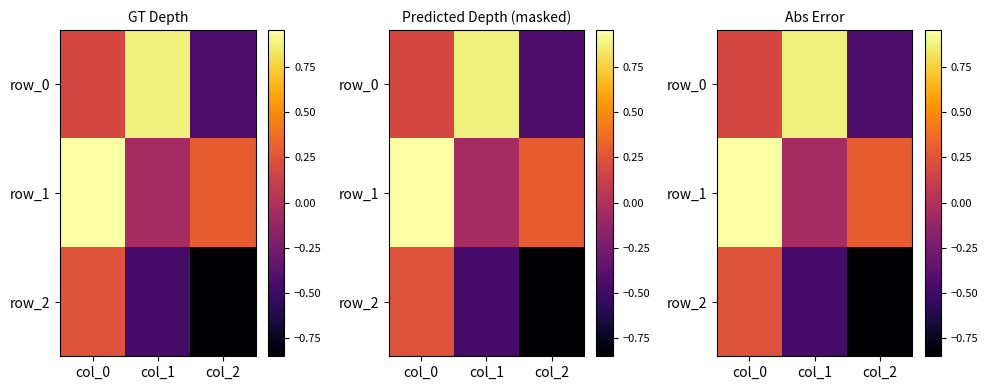

At which label is row_1 closest to 0?

col_1